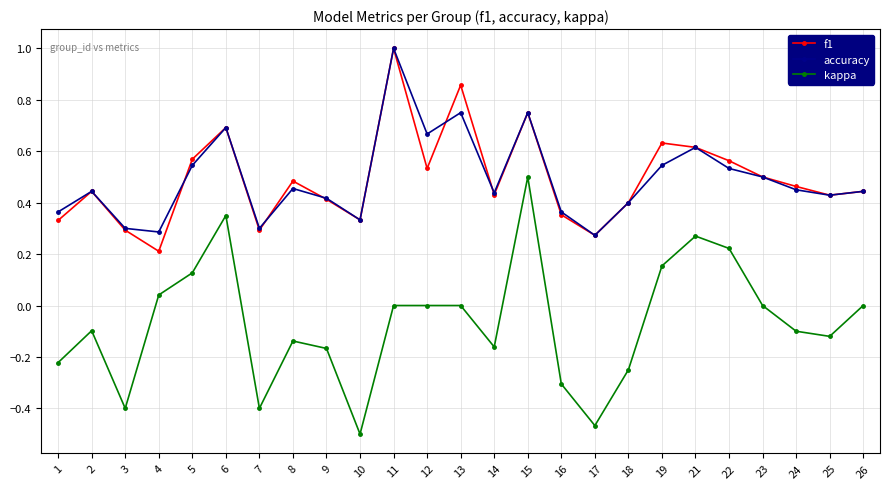

Is the value of kappa at 26 greater than the value of f1 at 19?

No